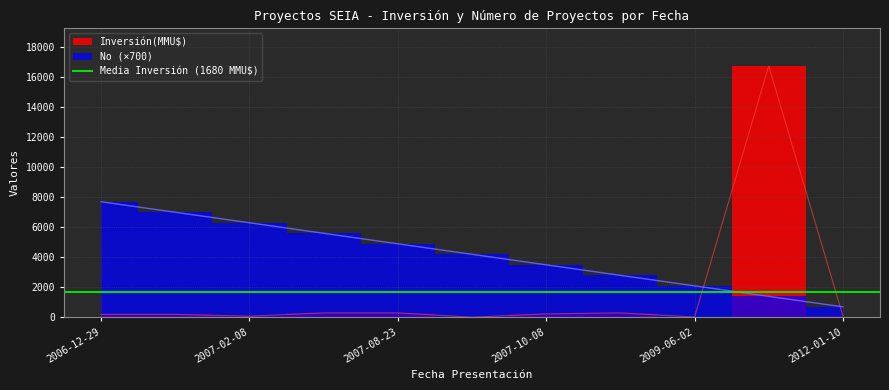

What is the label of the 10th point from the right?

2007-01-12